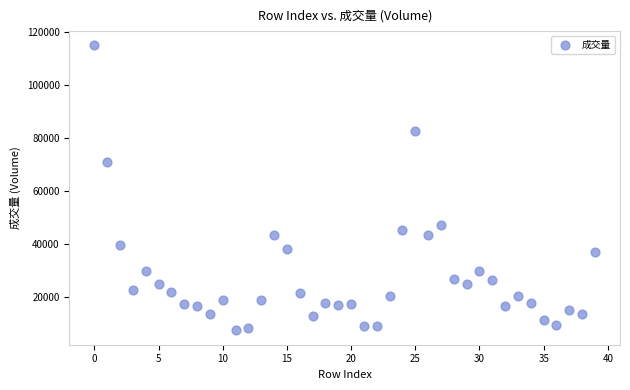

What Y value in the scatter plot is closest to 61268?

71225